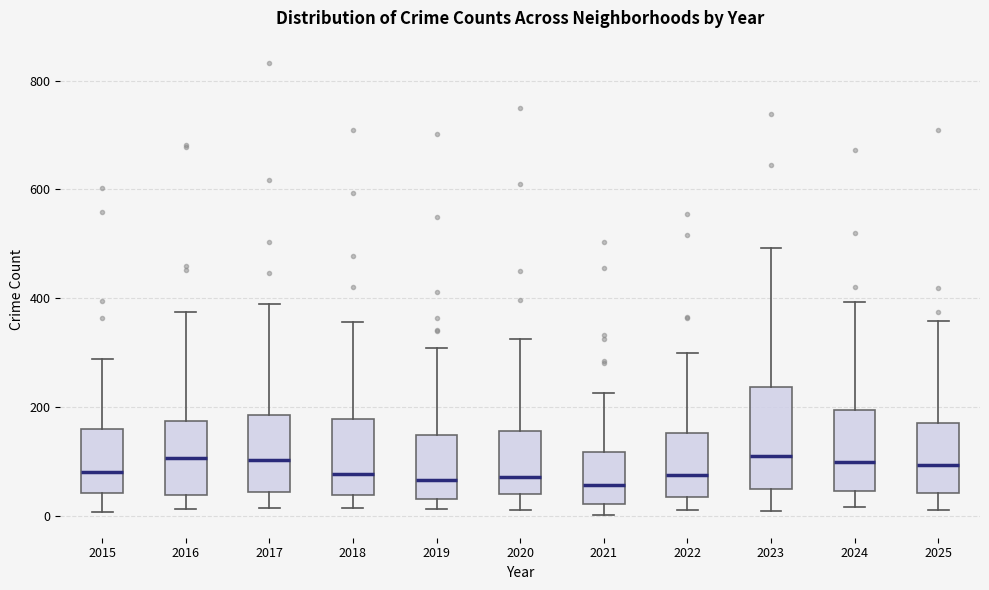

Comparing the boxes themselves (not the whiskers), which one is the tallest?

2023